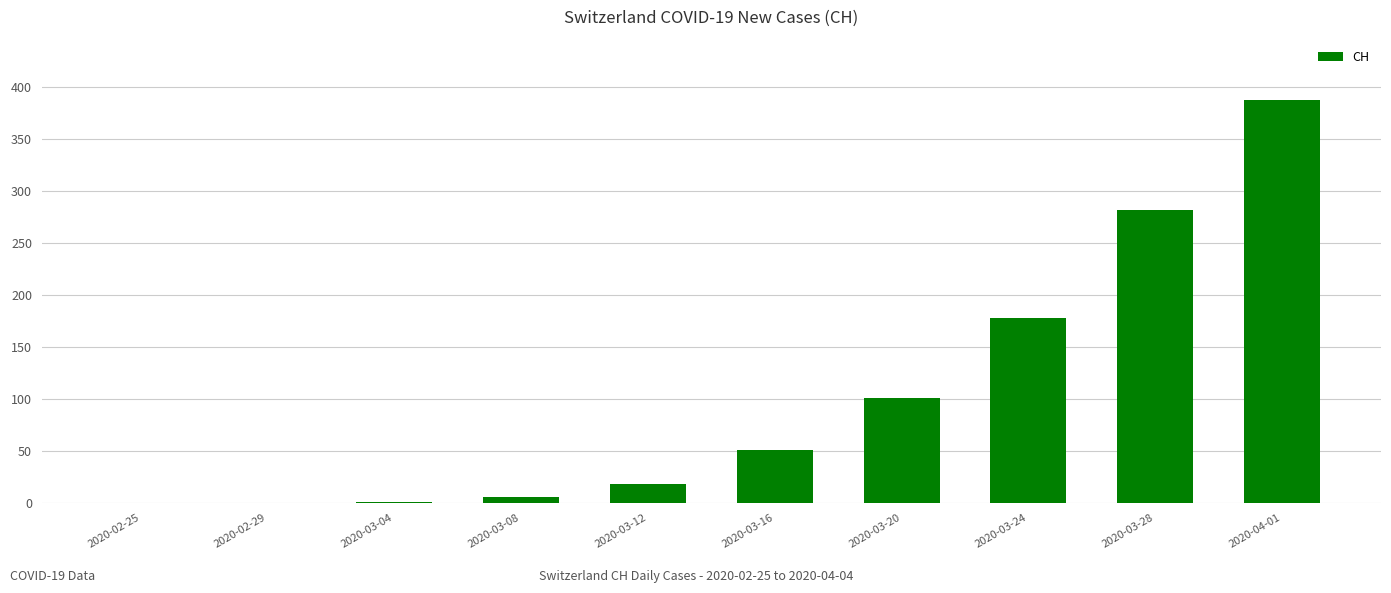

What is the change in value from 2020-03-24 to 2020-03-28?

+103